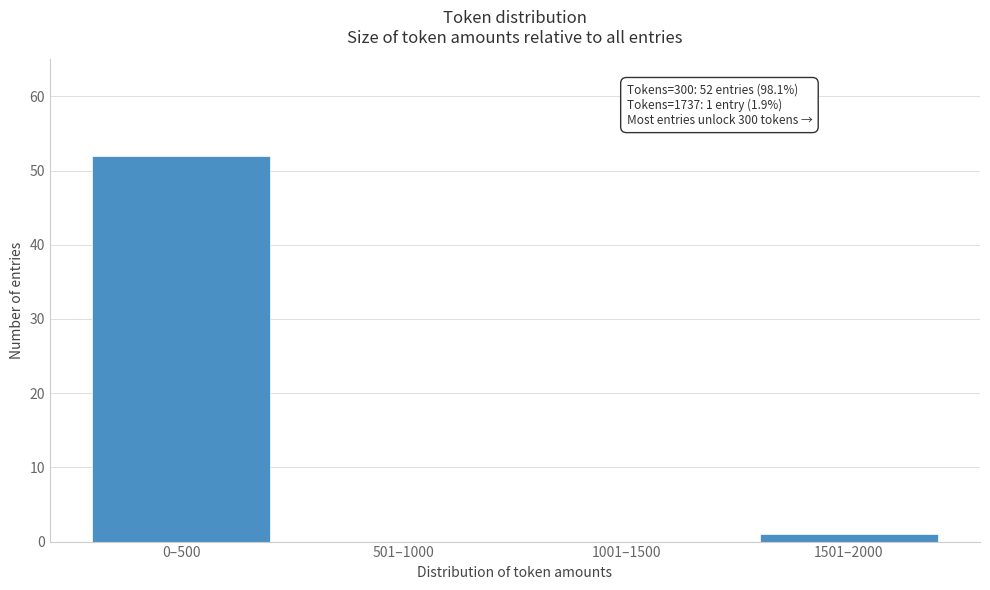

Reading right to left, what are all the values shown in this chart?

1501–2000=1	1001–1500=0	501–1000=0	0–500=52